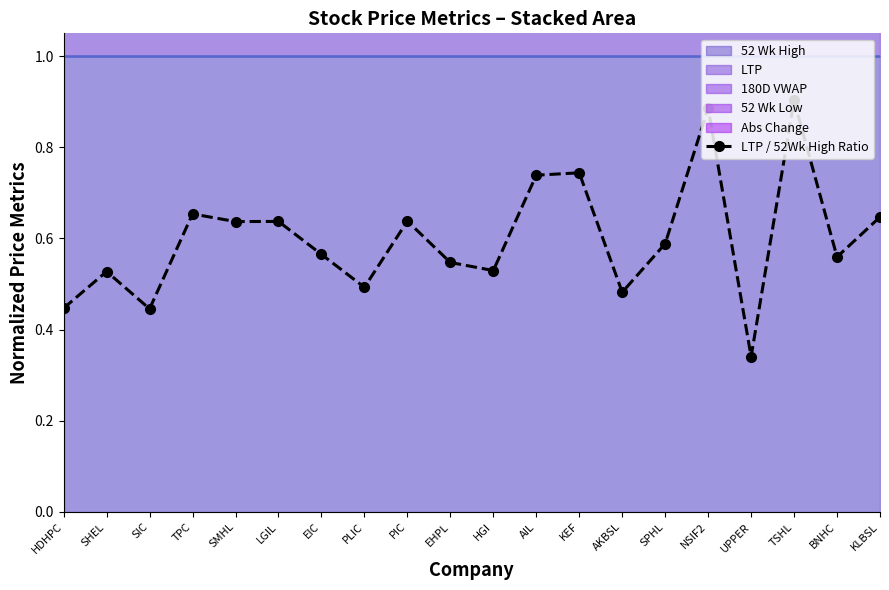

Rank the categories by value from lowest to highest.

UPPER, SIC, HDHPC, AKBSL, PLIC, SHEL, HGI, EHPL, BNHC, EIC, SPHL, SMHL, LGIL, PIC, KLBSL, TPC, AIL, KEF, NSIF2, TSHL